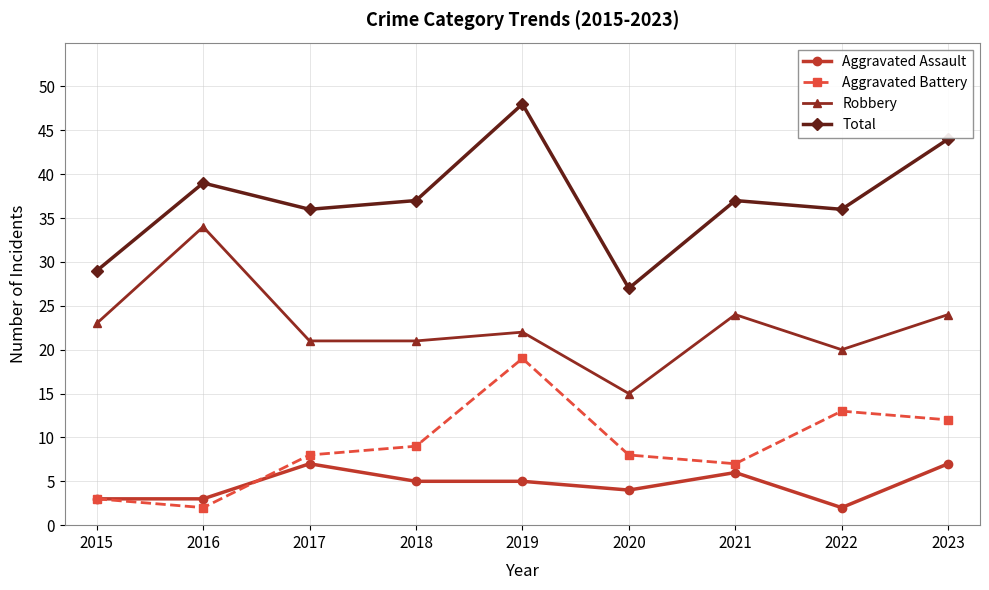

At which category does Aggravated Assault reach its first local peak?

2017